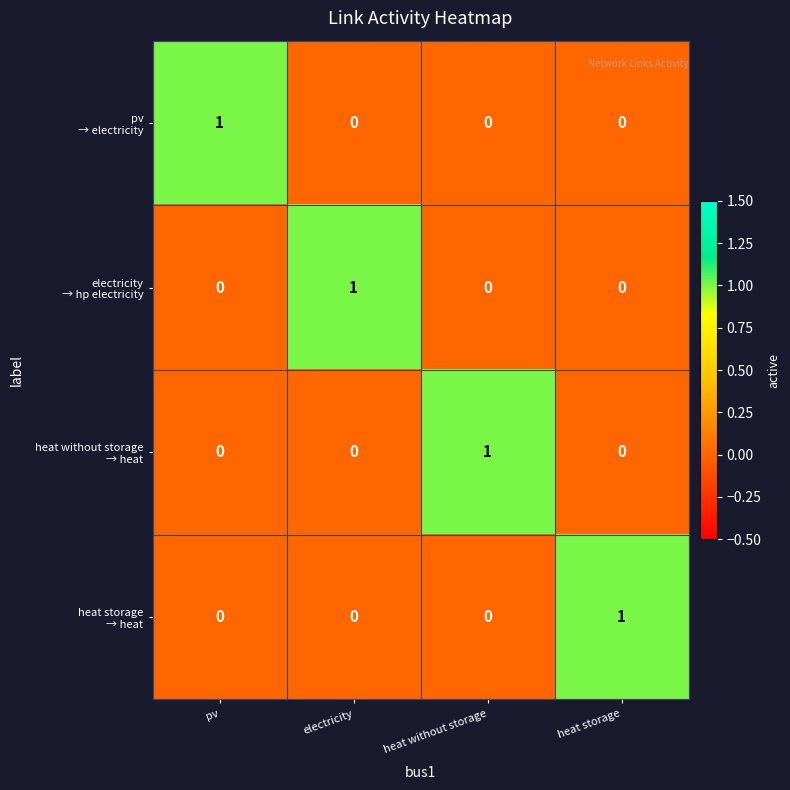

At how many categories does at least one series exceed 0?

4